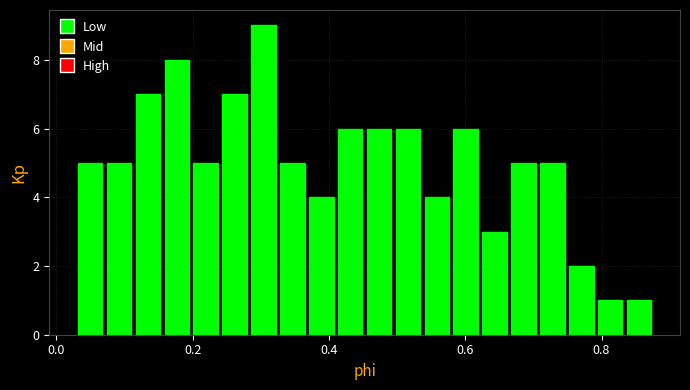

Read against the x-axis, roughly where is the centre of the tallest bar?

0.30